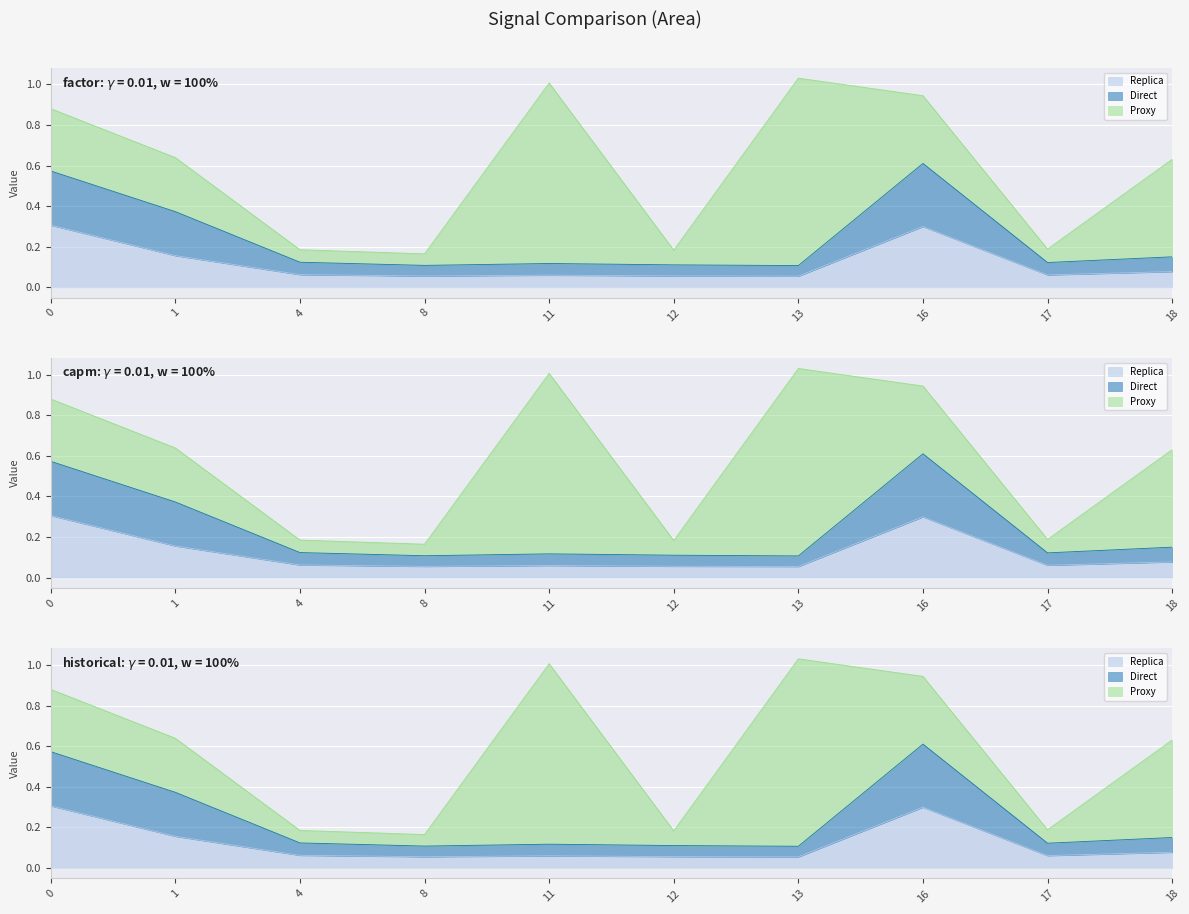

True or false: Direct and Replica intersect in this chart.

False